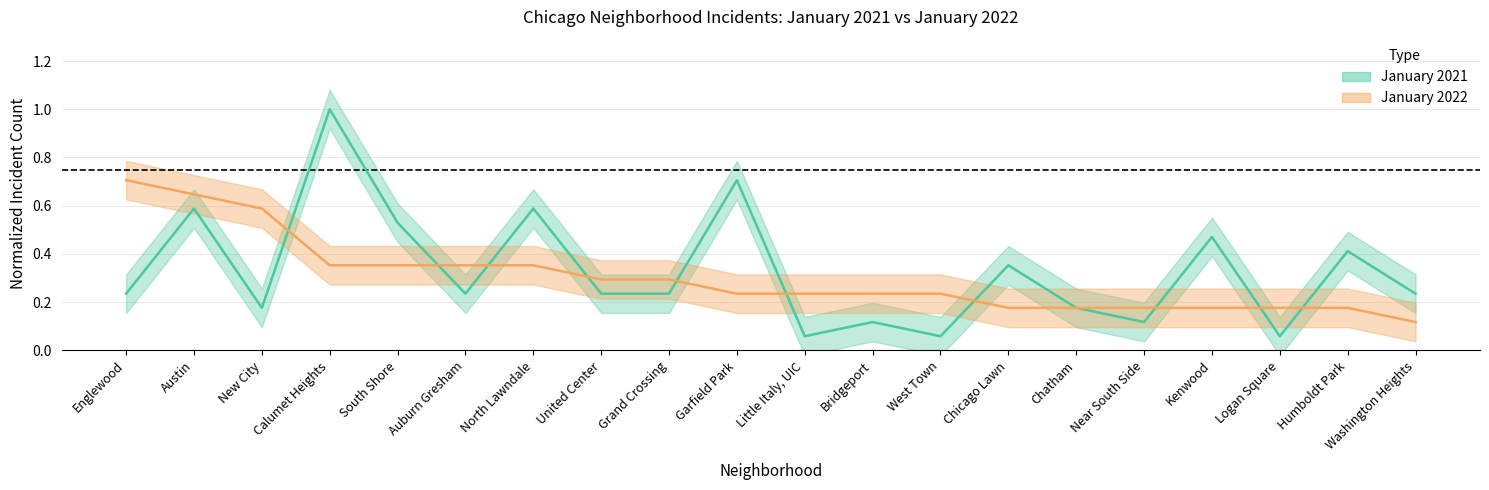

Reading left to right, extract all data points from this chart.

January 2021: 0.2	0.6	0.2	1.0	0.5	0.2	0.6	0.2	0.2	0.7	0.1	0.1	0.1	0.4	0.2	0.1	0.5	0.1	0.4	0.2
January 2022: 0.7	0.6	0.6	0.4	0.4	0.4	0.4	0.3	0.3	0.2	0.2	0.2	0.2	0.2	0.2	0.2	0.2	0.2	0.2	0.1